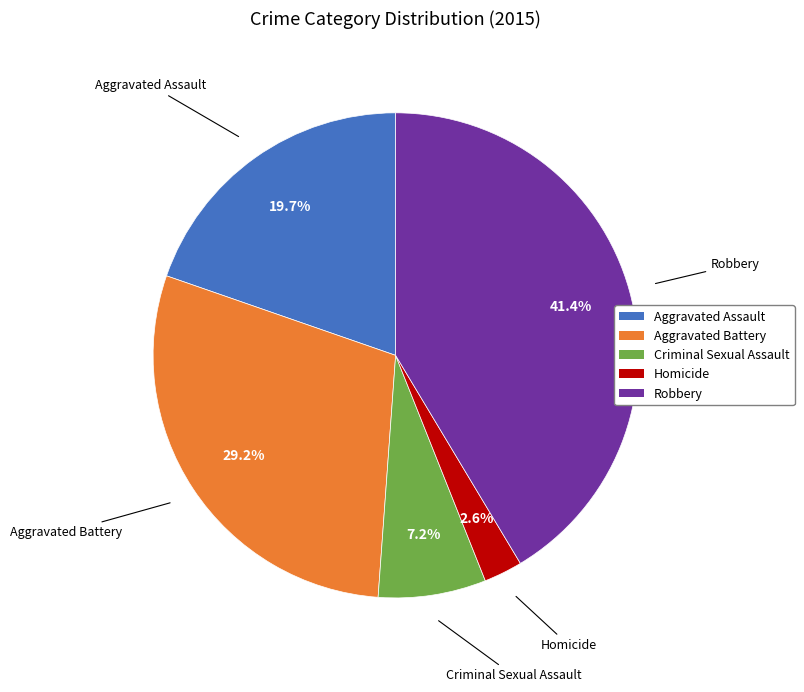

To the nearest percent, what is the difference between the largest and smallest slice percentages?

39%